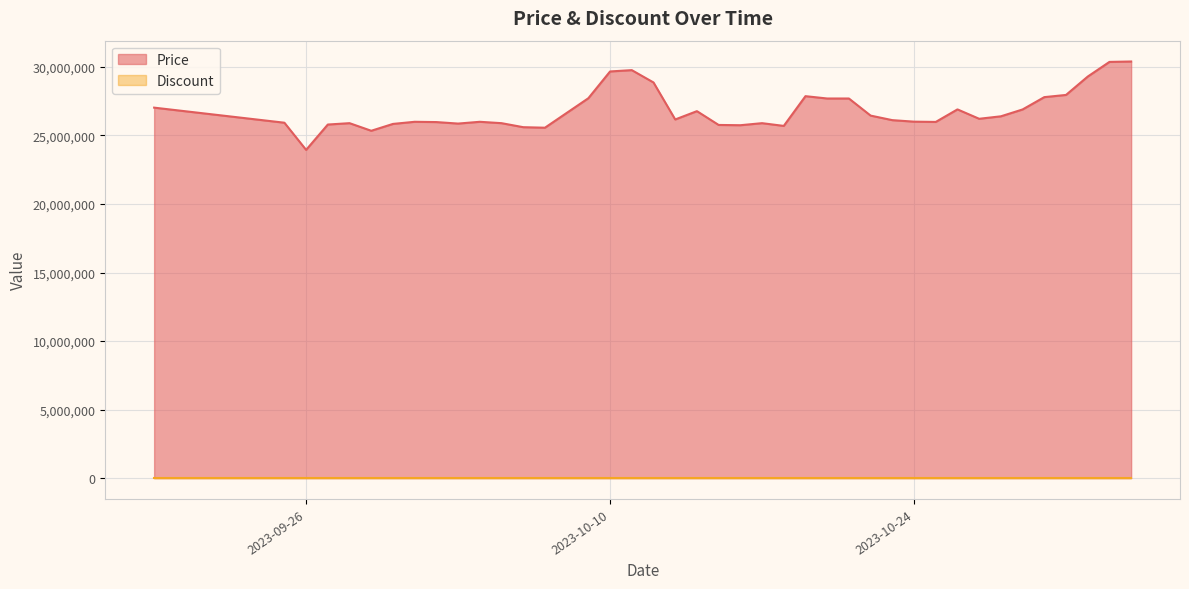

What is the sum of all values?

1072928220